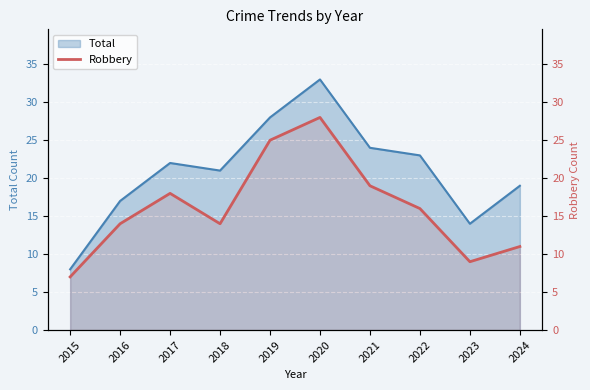

True or false: the data shows 24 at 2018.

False